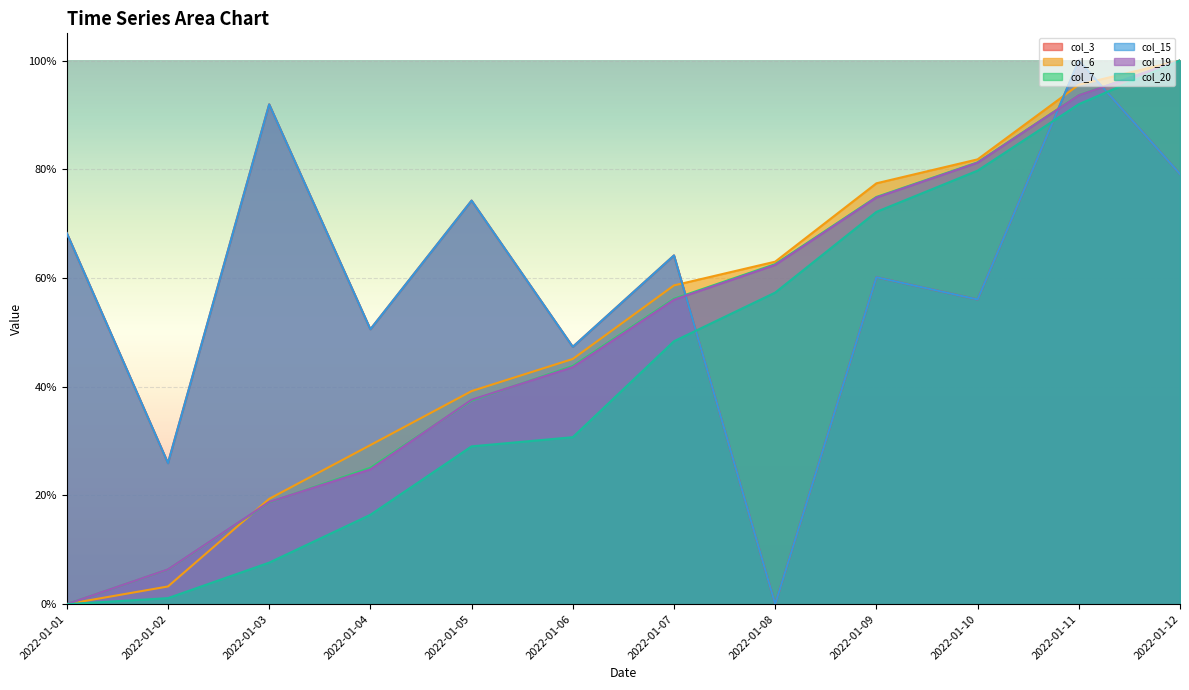

At which label is col_19 closest to 0?

2022-01-01